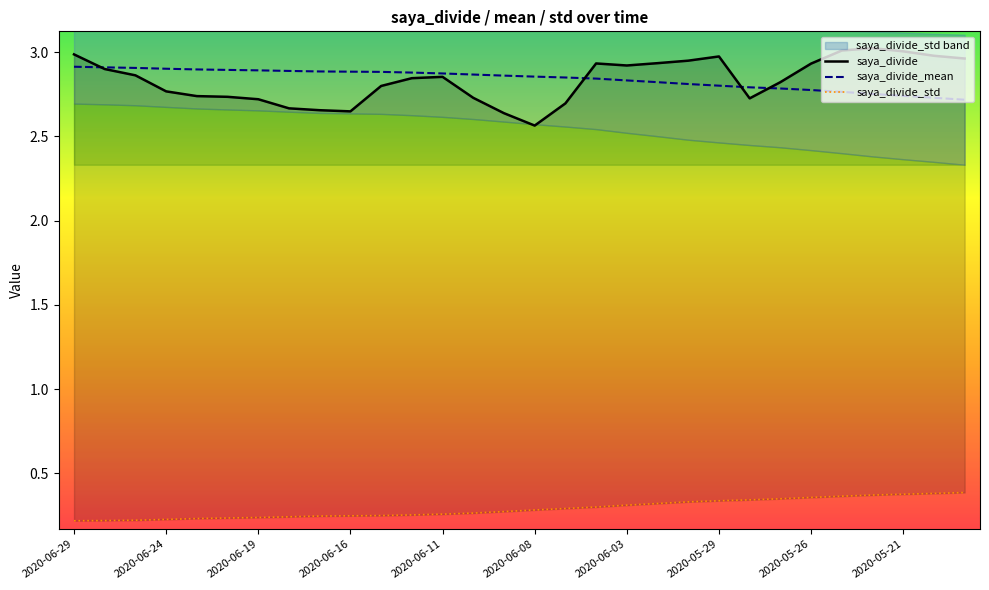

The saya_divide series shows 3.0 at 2020-05-22. True or false?

True